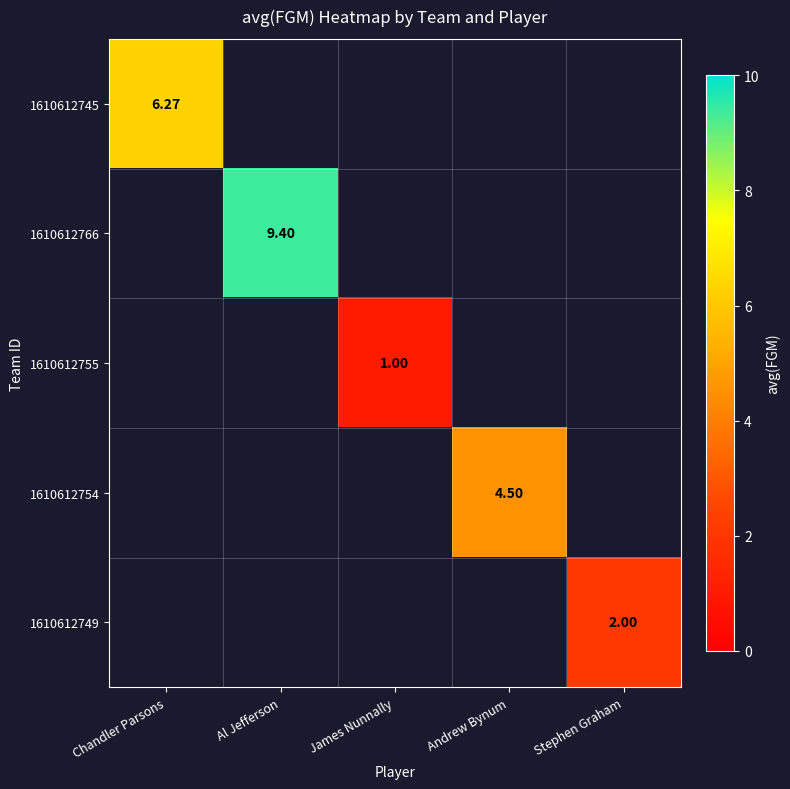

Which label corresponds to the largest value in the chart?

Al Jefferson